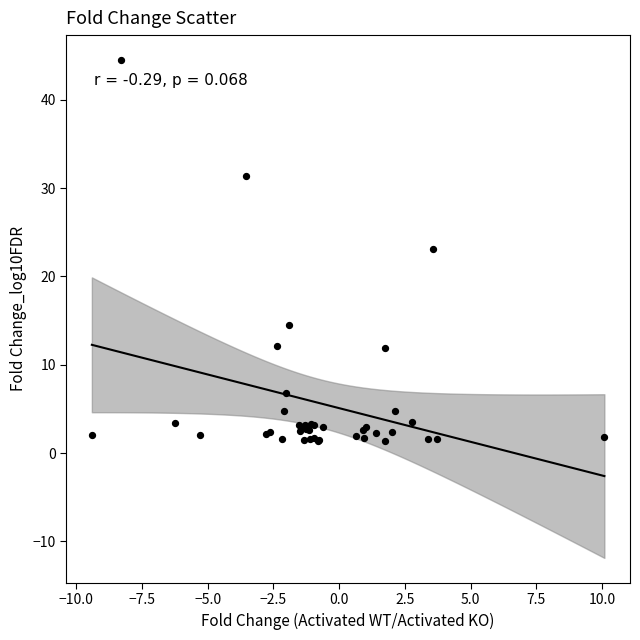

What Y value in the scatter plot is closest to 22?

23.1